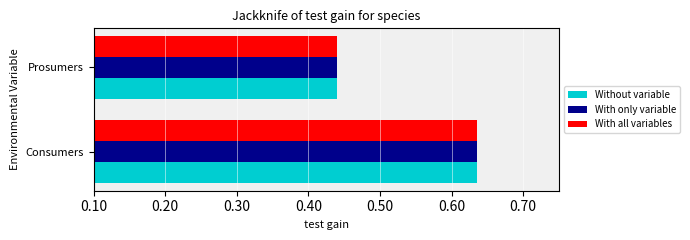

What is the average value of the With all variables series?

0.5